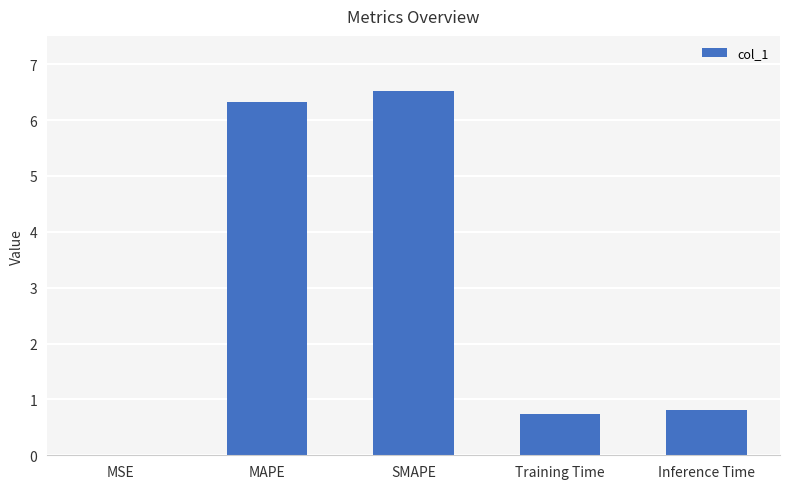

What is the maximum value shown in the chart?

6.5